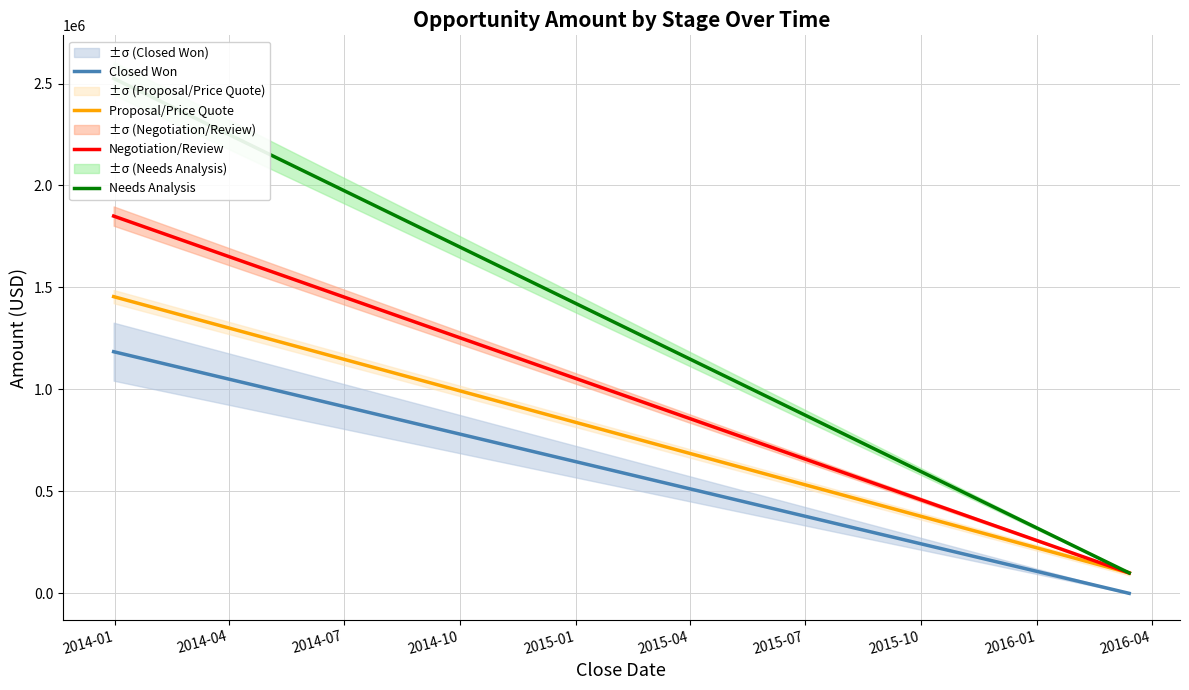

The value of Proposal/Price Quote at 2014-01 is 504117. True or false?

False